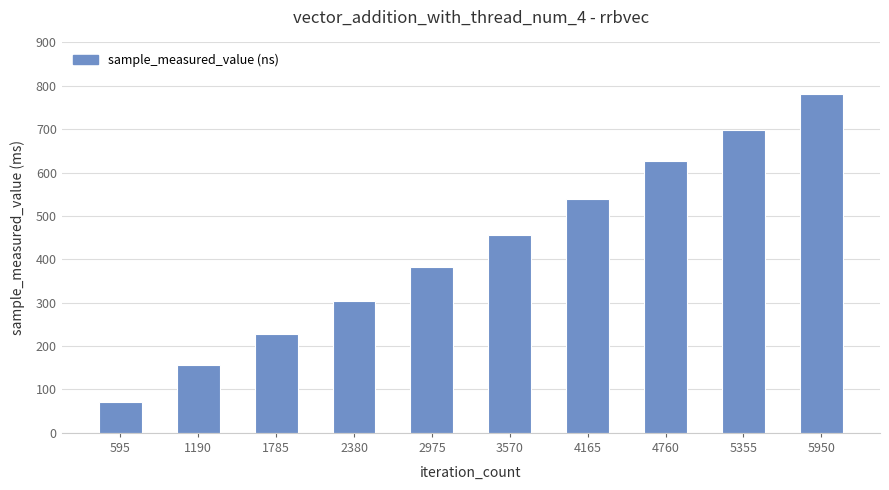

The chart shows a value of 627.7 at 4760. True or false?

True